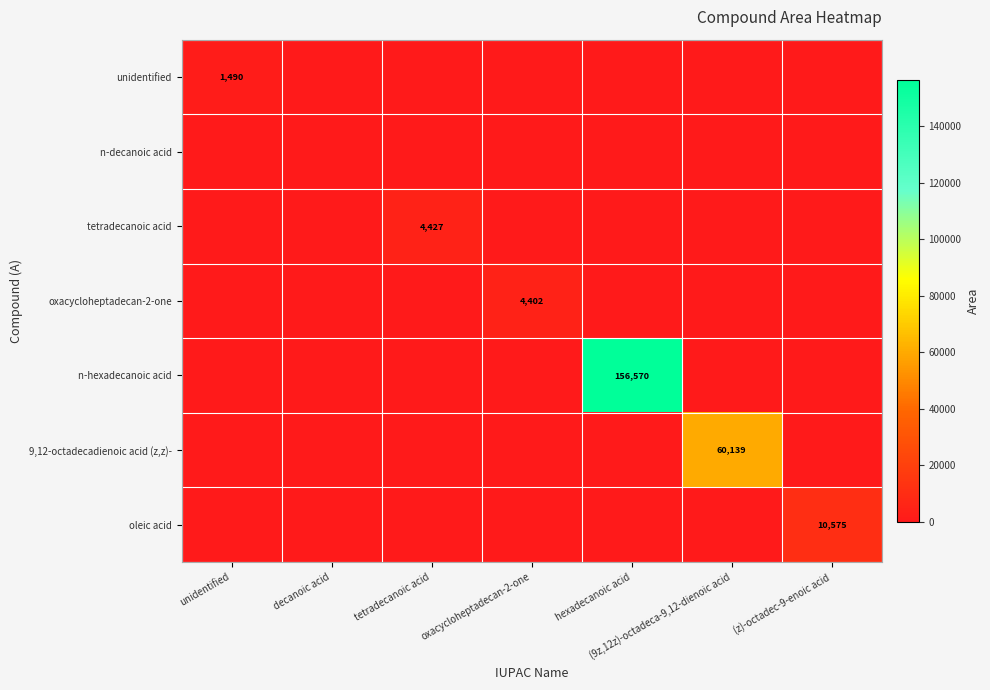

What is the difference between the maximum and minimum values in the oleic acid series?

10575.5